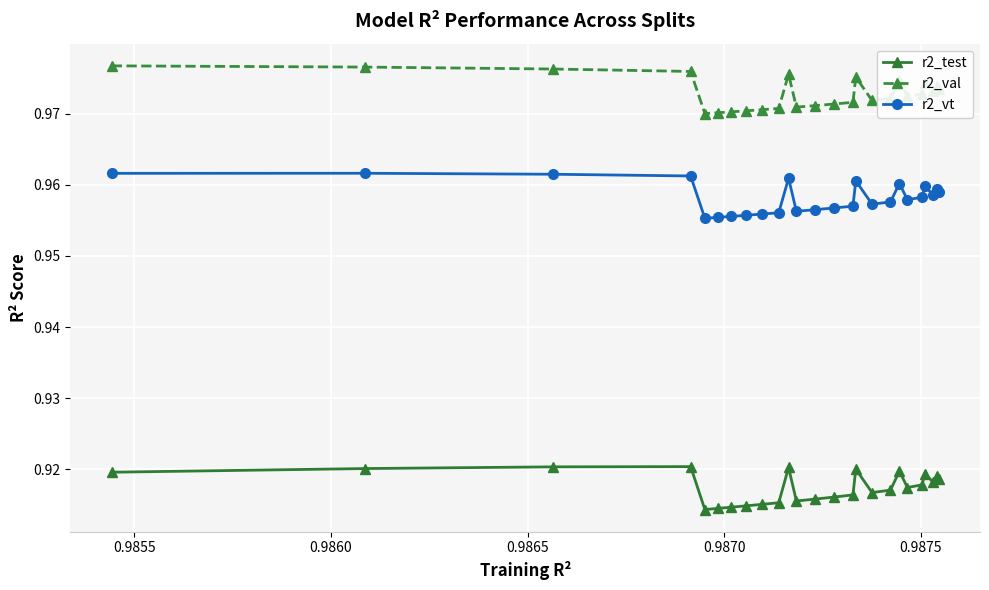

True or false: r2_val and r2_test intersect in this chart.

False